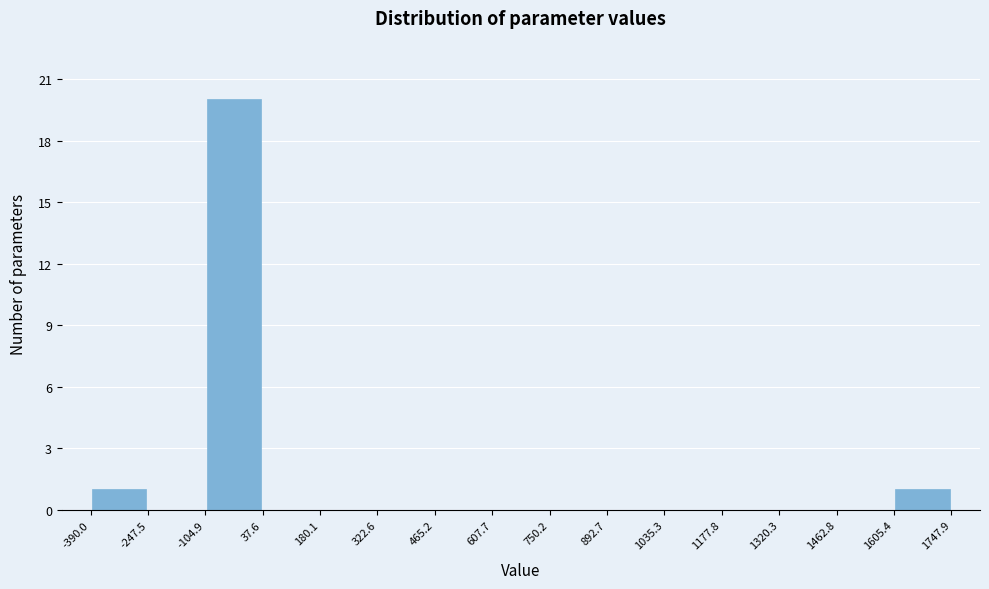

Reading left to right, list every bar in this chart as the range it spans on the x-axis followed by its height. The values are not printed on the chart, so give them approximately, as read against the axis.

-390.0 to -247.5: 1
-247.5 to -104.9: 0
-104.9 to 37.6: 20
37.6 to 180.1: 0
180.1 to 322.6: 0
322.6 to 465.2: 0
465.2 to 607.7: 0
607.7 to 750.2: 0
750.2 to 892.7: 0
892.7 to 1035.3: 0
1035.3 to 1177.8: 0
1177.8 to 1320.3: 0
1320.3 to 1462.8: 0
1462.8 to 1605.4: 0
1605.4 to 1747.9: 1